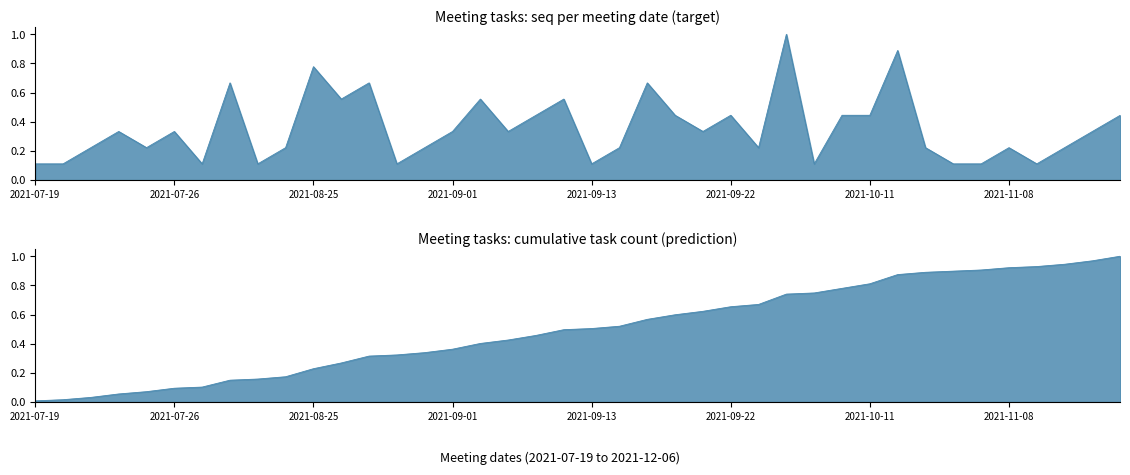

Which series has the largest total across all categories?

Cumulative tasks